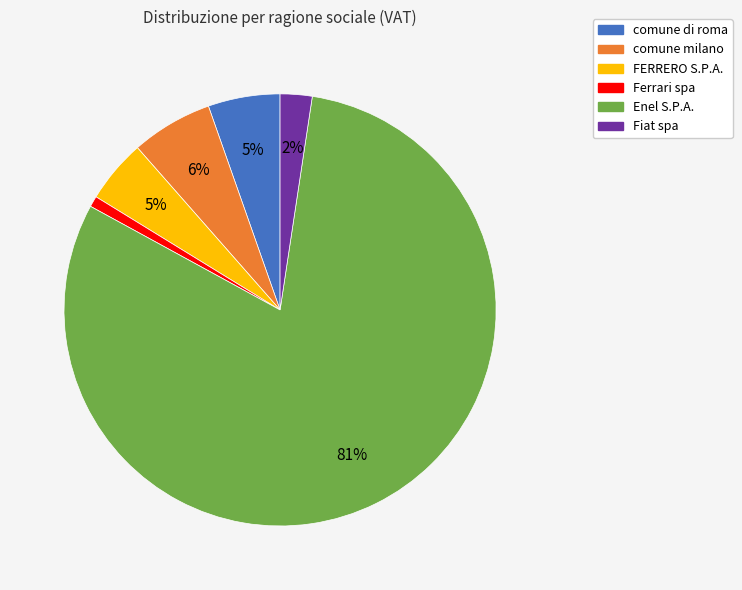

True or false: comune milano accounts for 6% of the total.

True